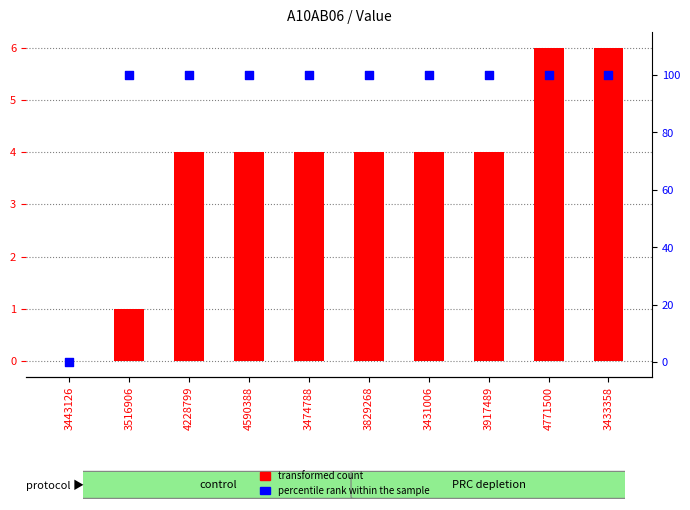

What is the total value across all series at 3474788?

104